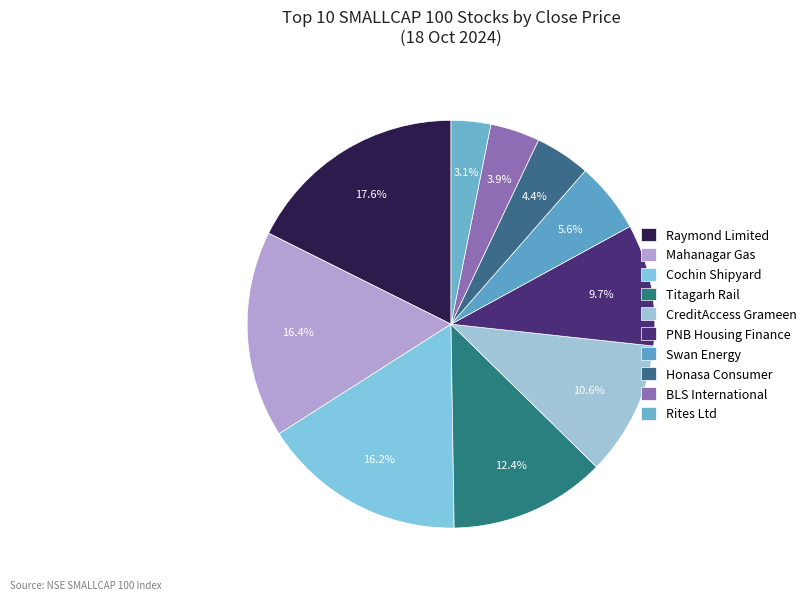

What is the change in value from Swan Energy to Rites Ltd?

-237.4